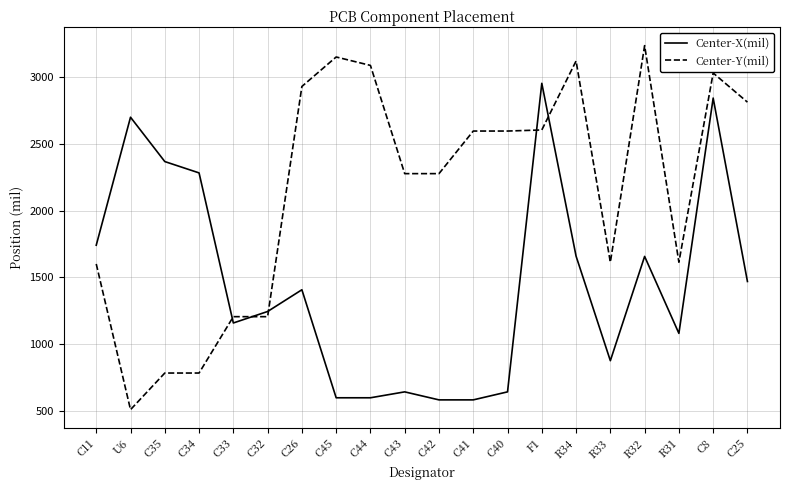

The value of Center-X(mil) at C41 is 812.8. True or false?

False